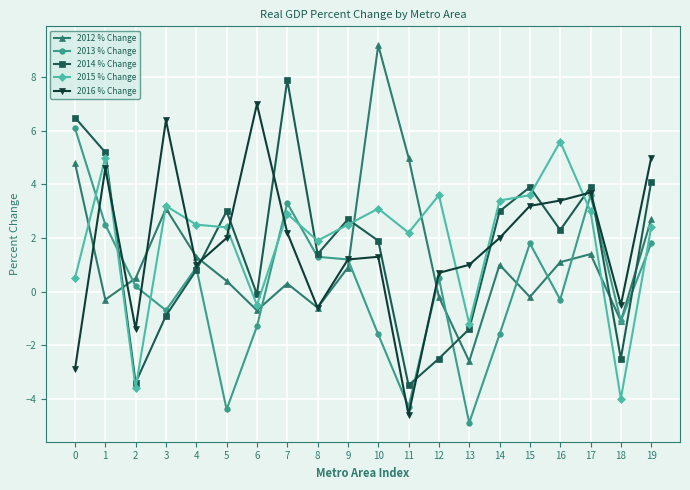

How many values in the 2014 % Change series are below 2?

10